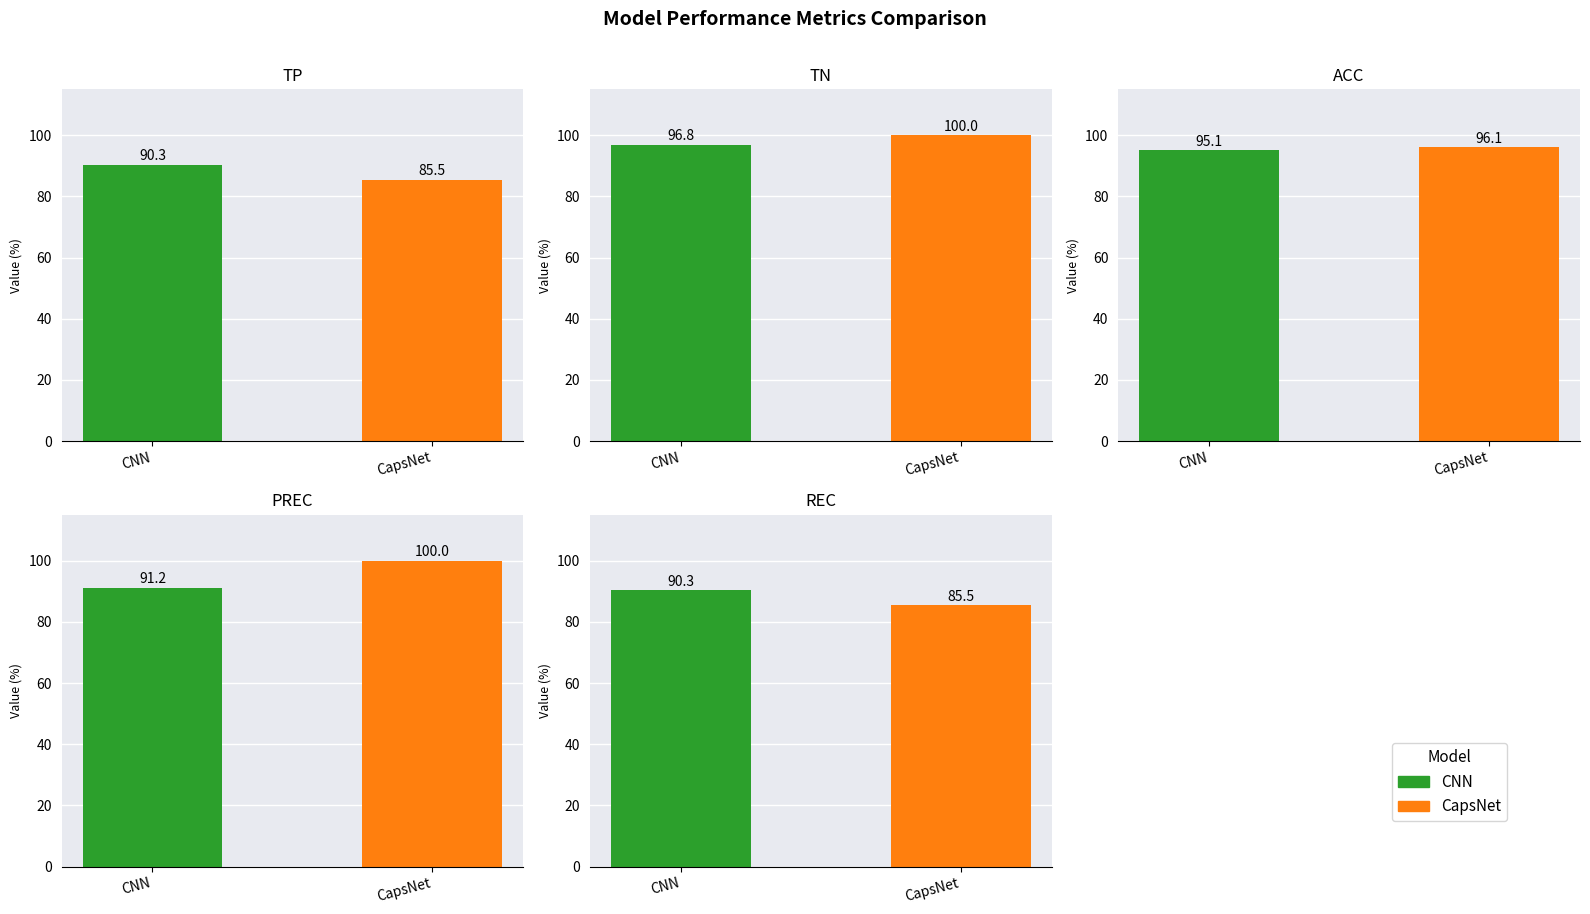

What is the difference between the maximum and minimum values in the tp series?

4.8